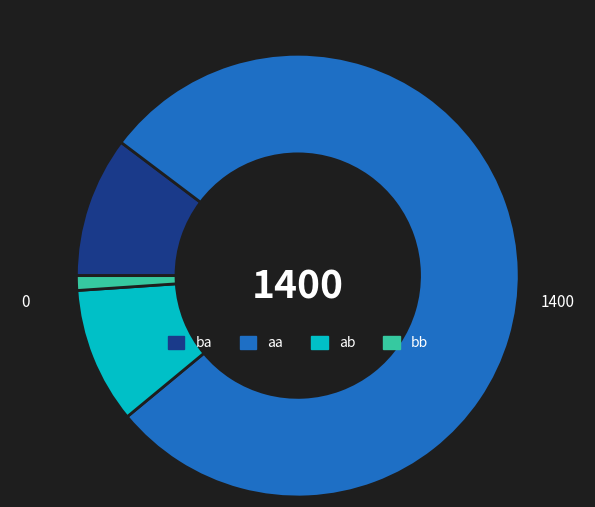

Which category has the biggest portion of the pie?

aa